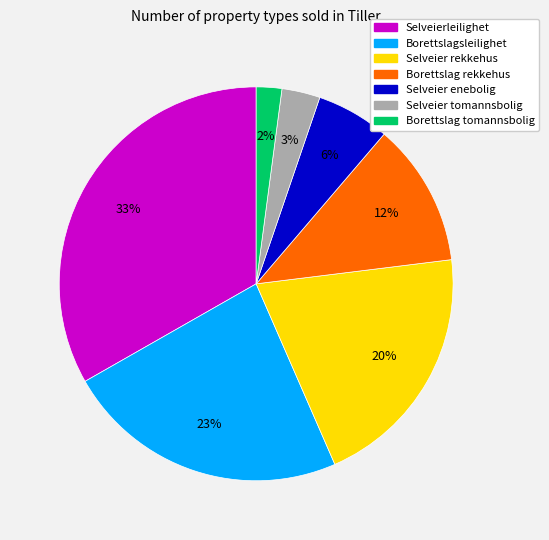

To the nearest percent, what is the average slice percentage?

14%